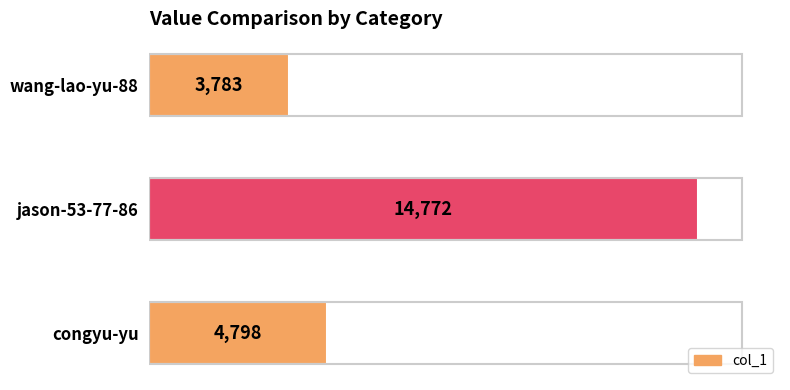

Reading bottom to top, transcribe all the data shown in this chart.

congyu-yu=4798	jason-53-77-86=14772	wang-lao-yu-88=3783